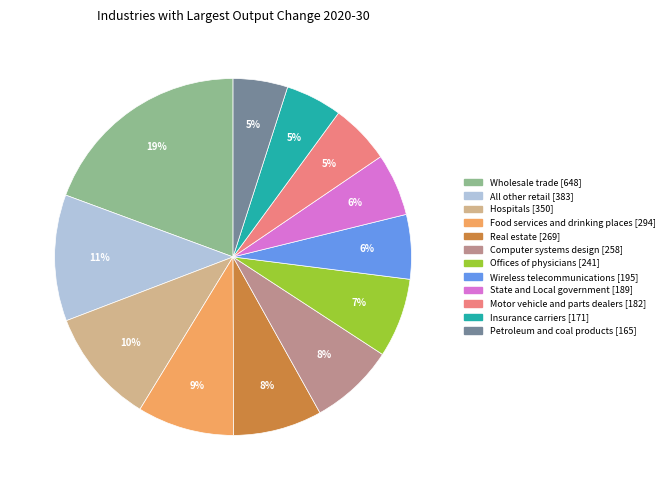

What is the largest slice in the pie chart?

Wholesale trade